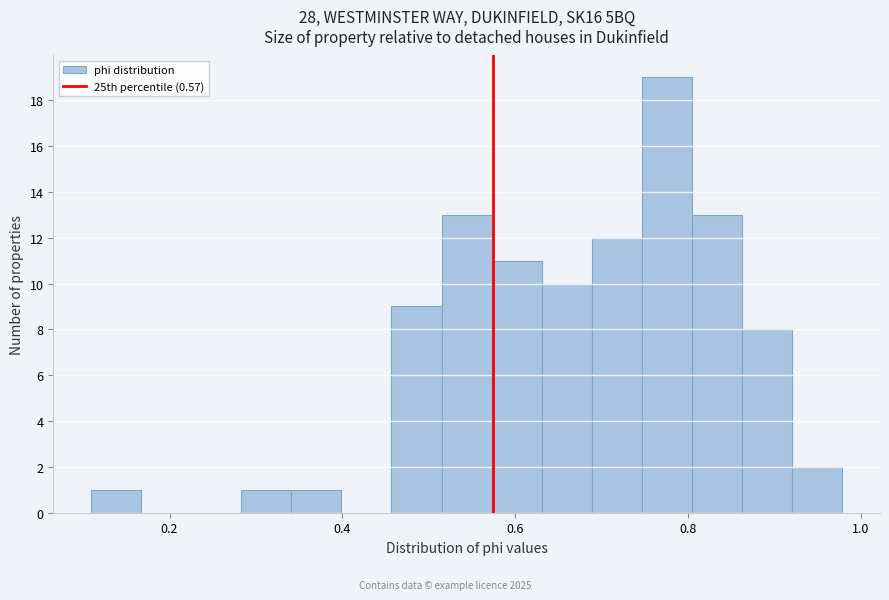

Around what value on the x-axis is the tallest bar? Give the approximate position of its centre, as read against the axis.

0.78